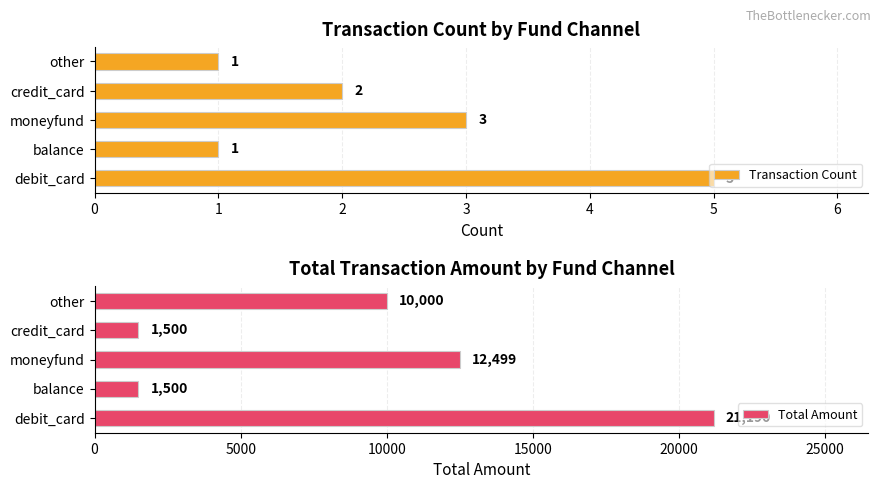

The Transaction Count series shows 3 at moneyfund. True or false?

True